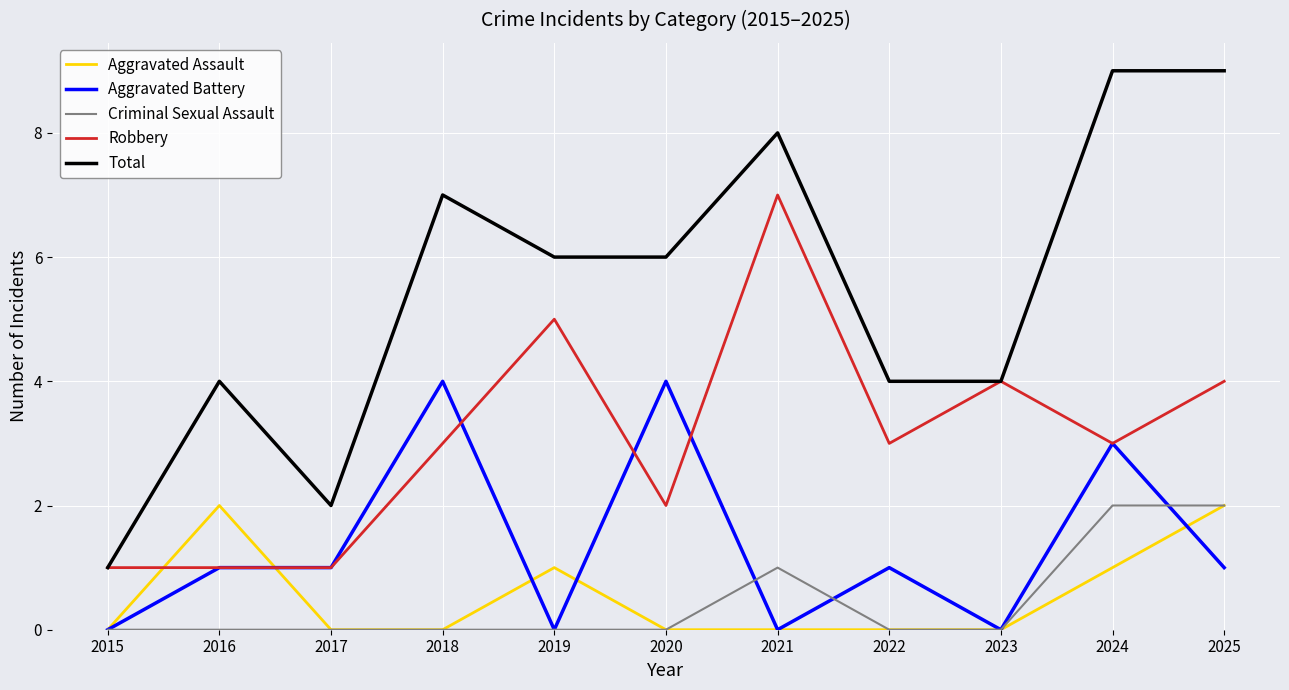

Reading left to right, list all the values displayed in this chart.

Aggravated Assault: 2015=0	2016=2	2017=0	2018=0	2019=1	2020=0	2021=0	2022=0	2023=0	2024=1	2025=2
Aggravated Battery: 2015=0	2016=1	2017=1	2018=4	2019=0	2020=4	2021=0	2022=1	2023=0	2024=3	2025=1
Criminal Sexual Assault: 2015=0	2016=0	2017=0	2018=0	2019=0	2020=0	2021=1	2022=0	2023=0	2024=2	2025=2
Robbery: 2015=1	2016=1	2017=1	2018=3	2019=5	2020=2	2021=7	2022=3	2023=4	2024=3	2025=4
Total: 2015=1	2016=4	2017=2	2018=7	2019=6	2020=6	2021=8	2022=4	2023=4	2024=9	2025=9